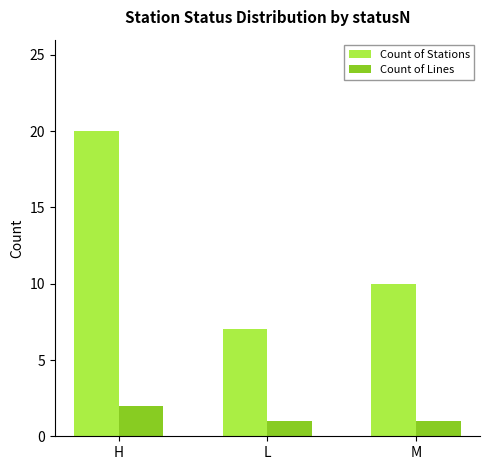

How many groups of bars are there?

3